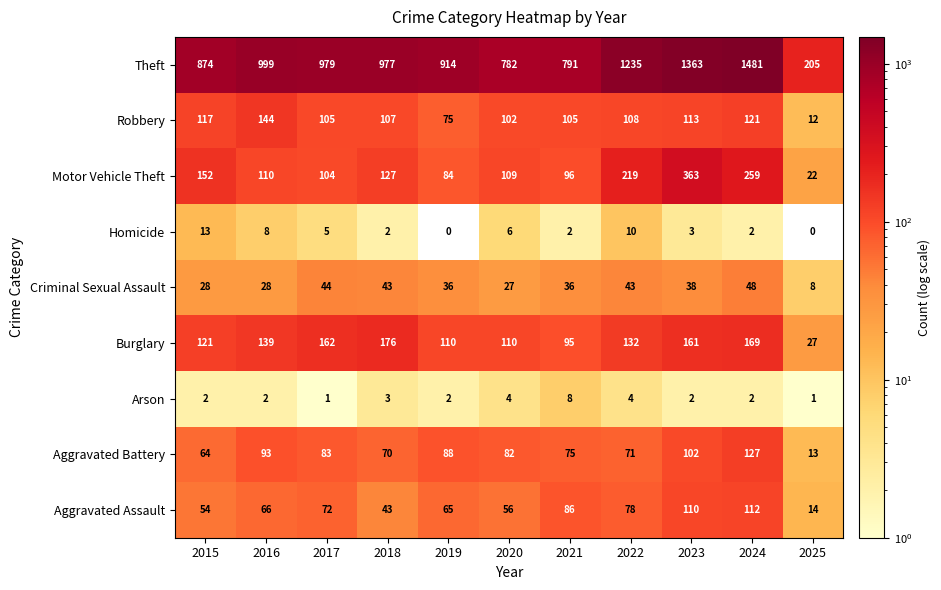

At how many categories does at least one series exceed 157?

11